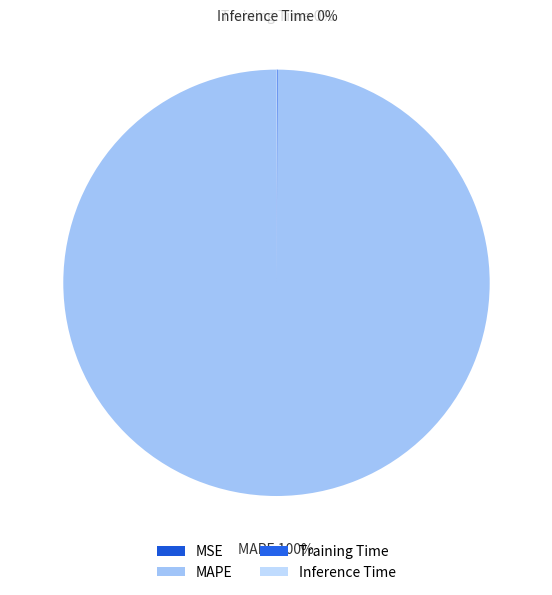

To the nearest percent, what is the average slice percentage?

25%